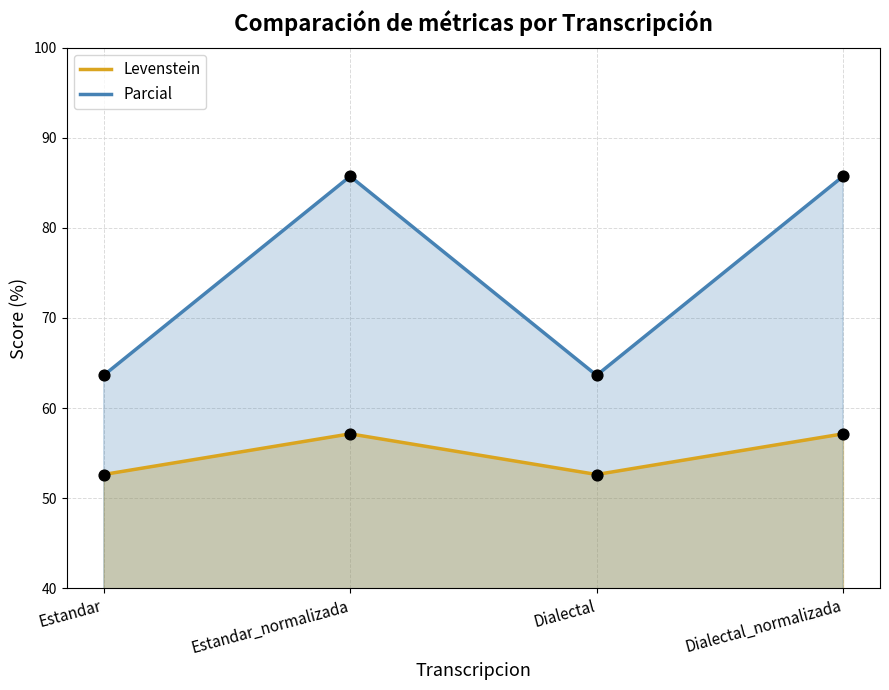

Which series has the widest spread of Y values?

Parcial